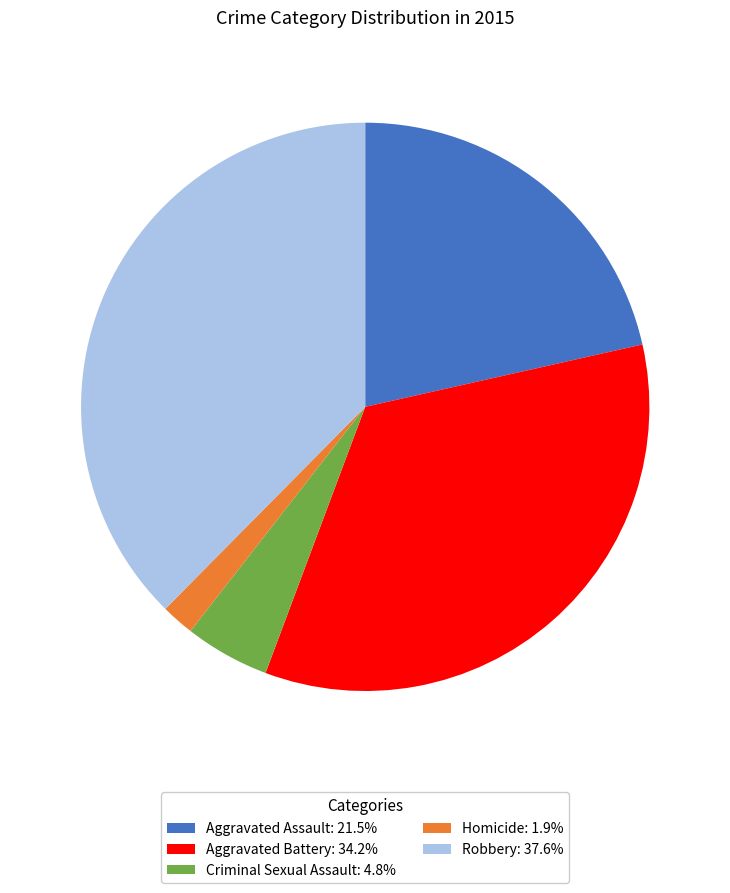

Combined, do Aggravated Battery: 34.2% and Homicide: 1.9% account for over 50%?

No